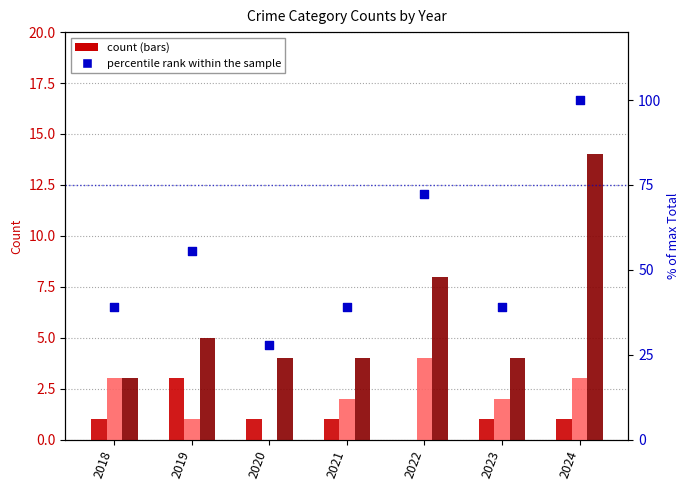

What is the total value across all series at 2024?

118.0